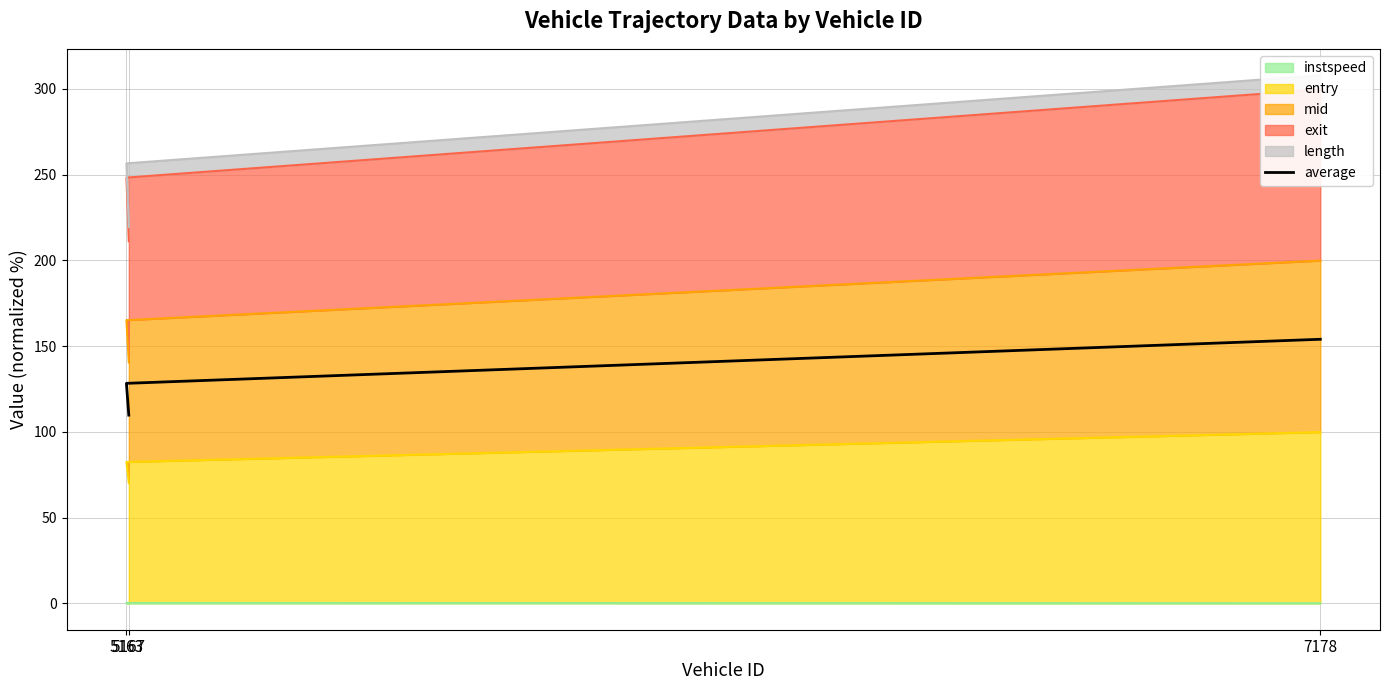

Does the chart display data point markers on the line(s)?

No